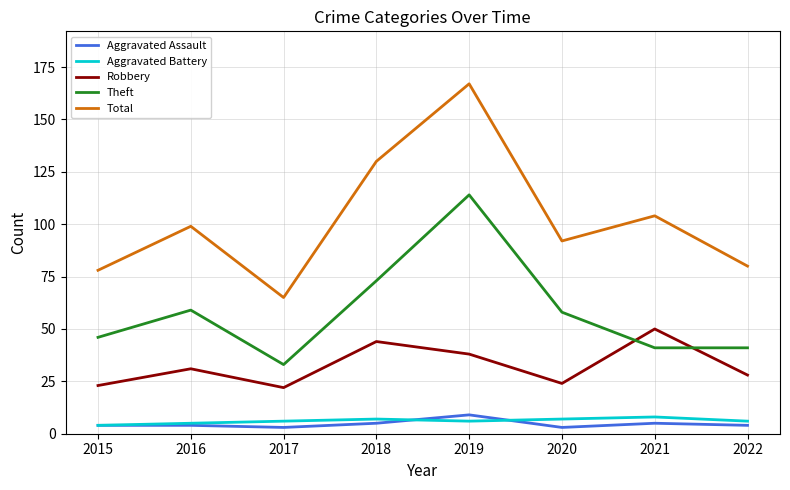

What is the spread (max minus min) of values at 2021?

99